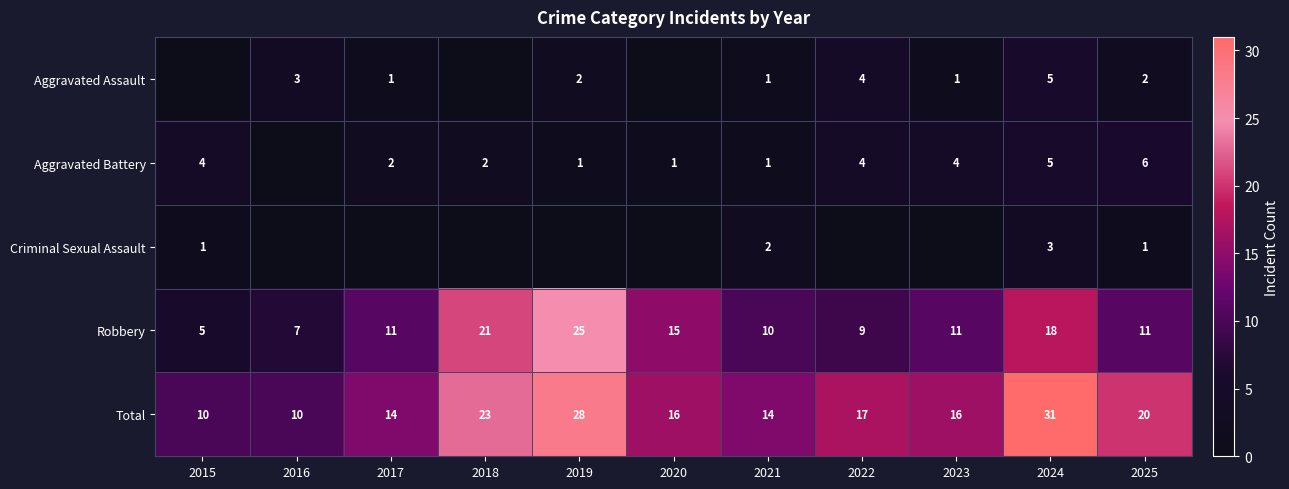

How many categories are shown in the chart?

11